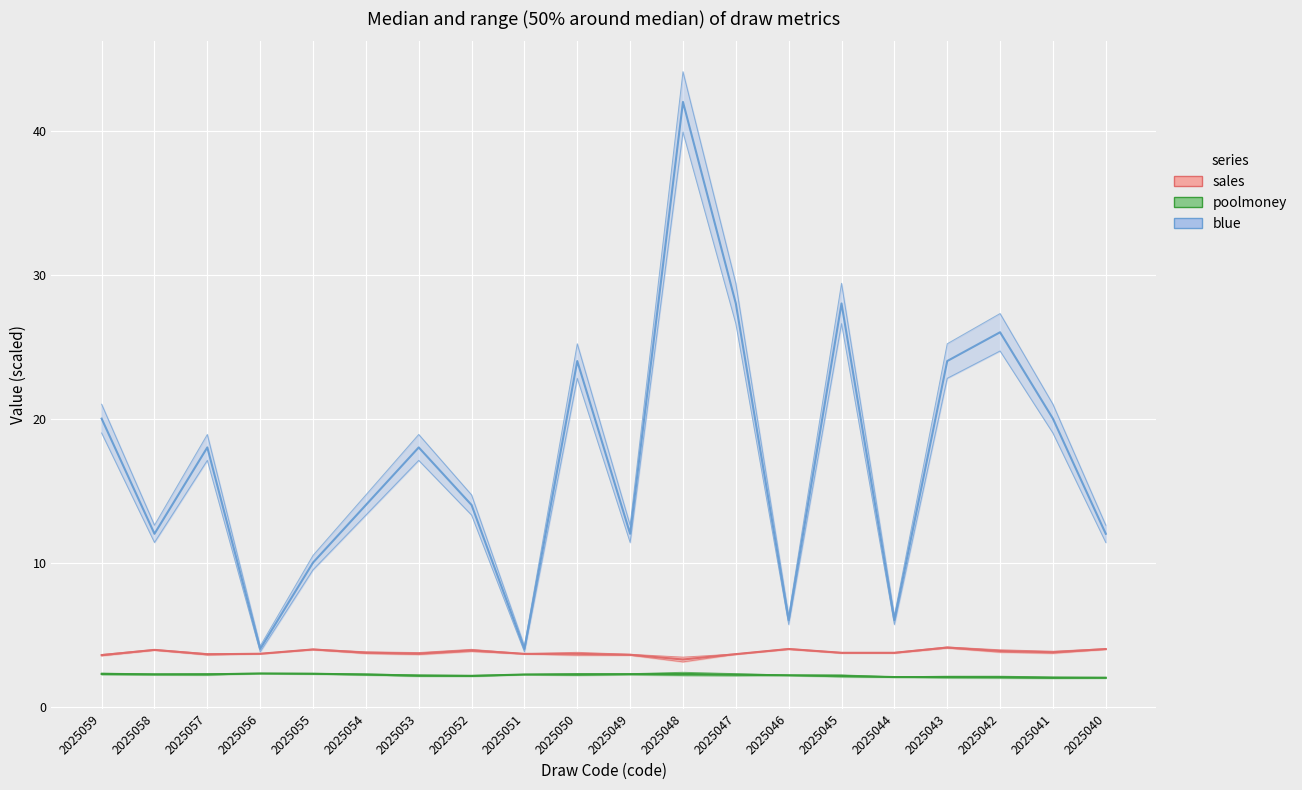

What is the spread (max minus min) of values at 2025043?

22.0